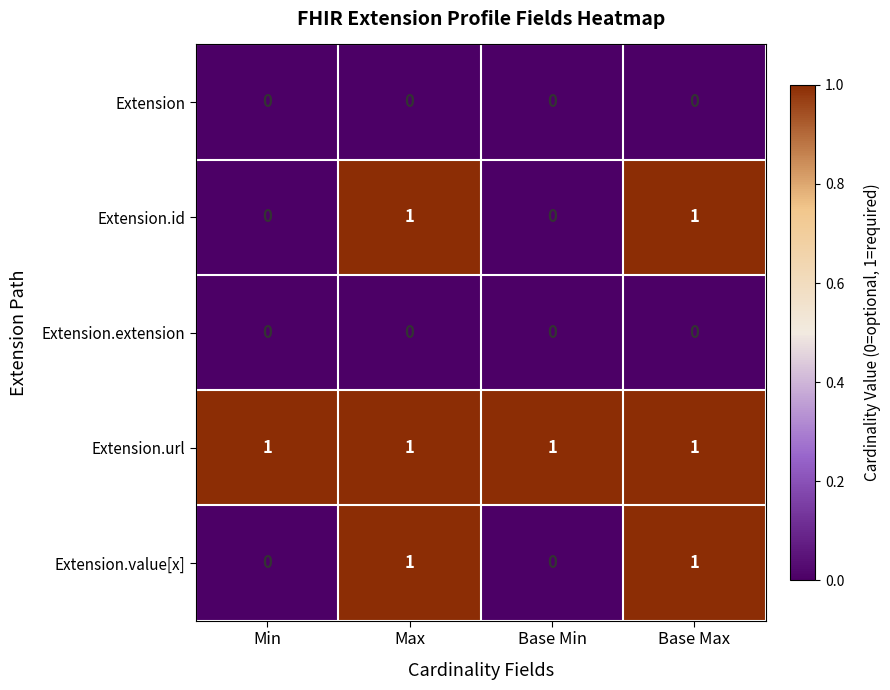

The value of Extension.id at Min is 0. True or false?

True